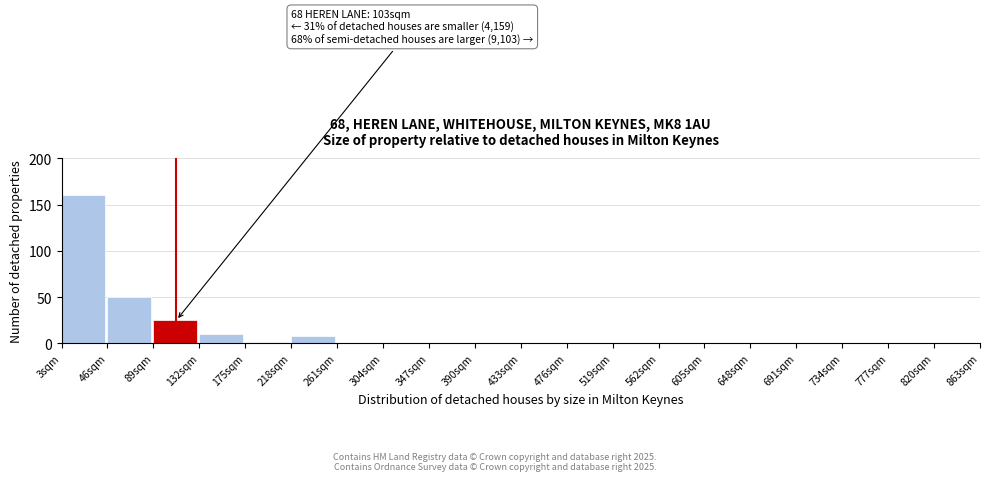

Reading left to right, extract all data points from this chart.

3sqm=160	46sqm=50	89sqm=25	132sqm=10	175sqm=2	218sqm=8	261sqm=1	304sqm=0	347sqm=0	390sqm=1	433sqm=0	476sqm=0	519sqm=1	562sqm=0	605sqm=0	648sqm=0	691sqm=0	734sqm=0	777sqm=0	820sqm=1